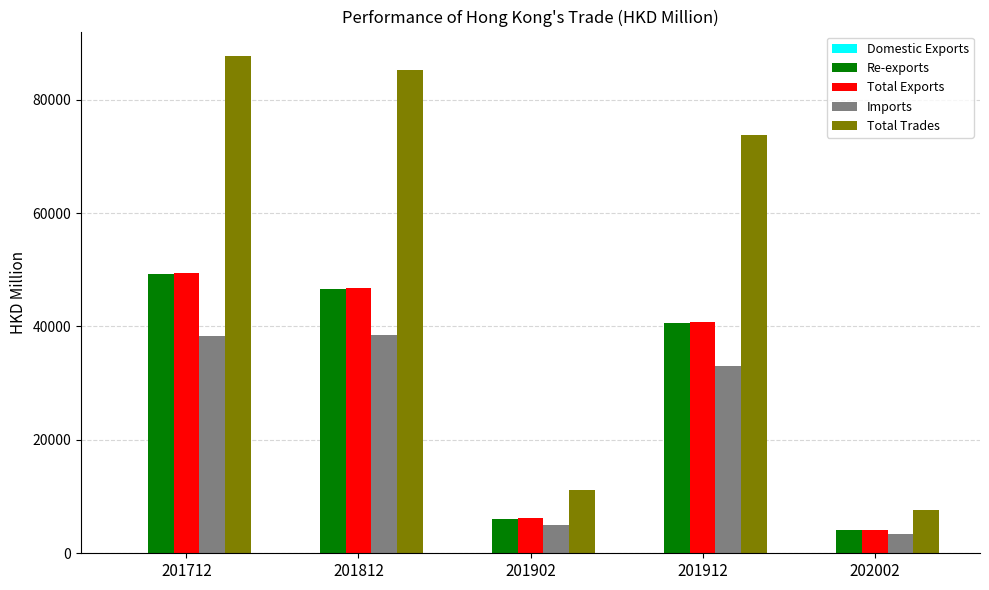

What is the difference between the Total Exports values at 201812 and 201912?

6053.3